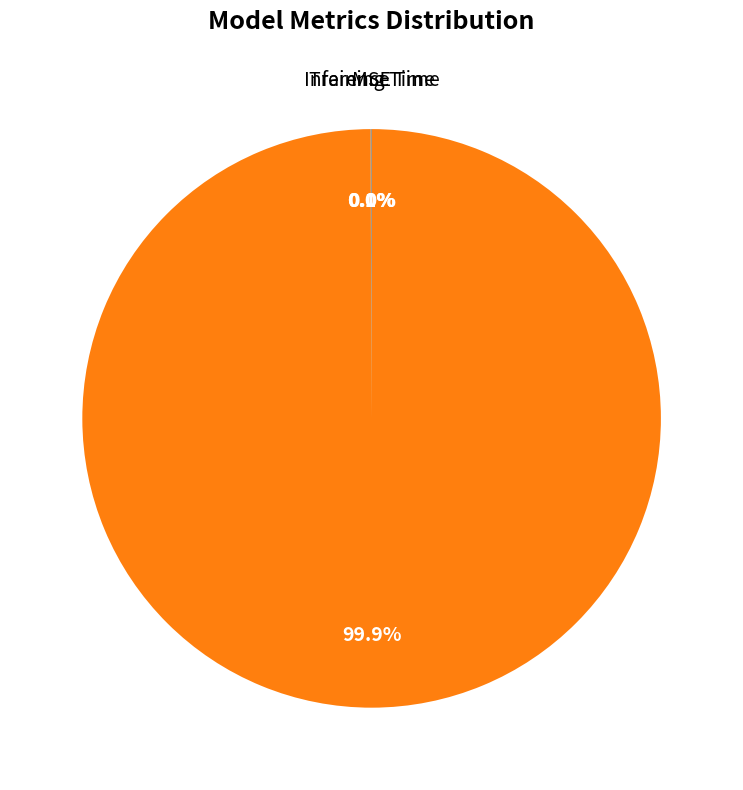

Is there any slice that represents more than half of the pie?

Yes